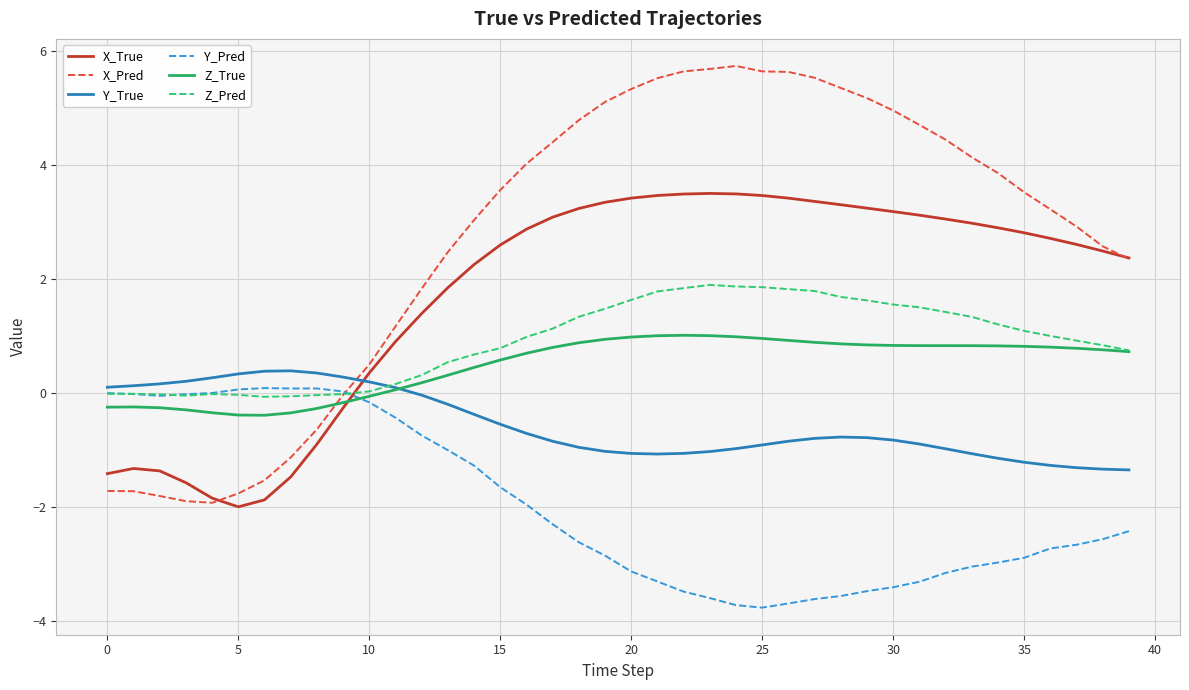

Rank the series by their maximum value, from highest to lowest.

X_Pred, X_True, Z_Pred, Z_True, Y_True, Y_Pred